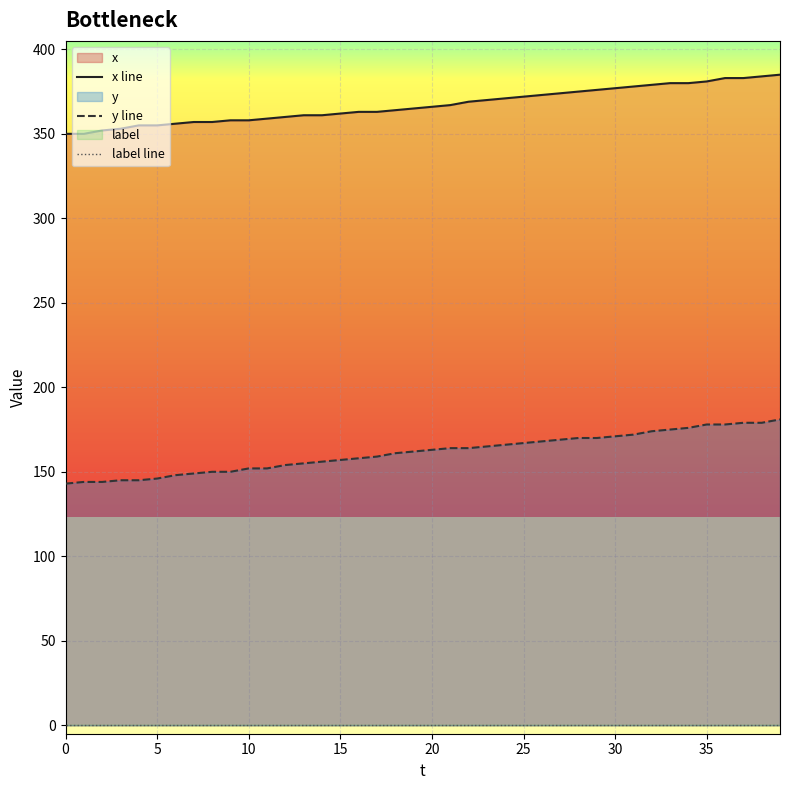

At 18, list the series in order from smallest to largest.

label line, y line, x line